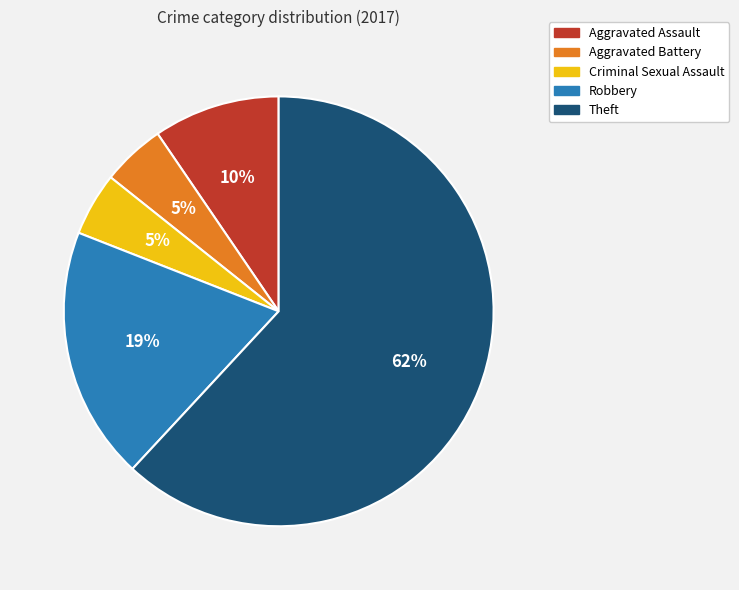

Approximately how many times larger is the value at Aggravated Assault compared to Aggravated Battery?

2.0